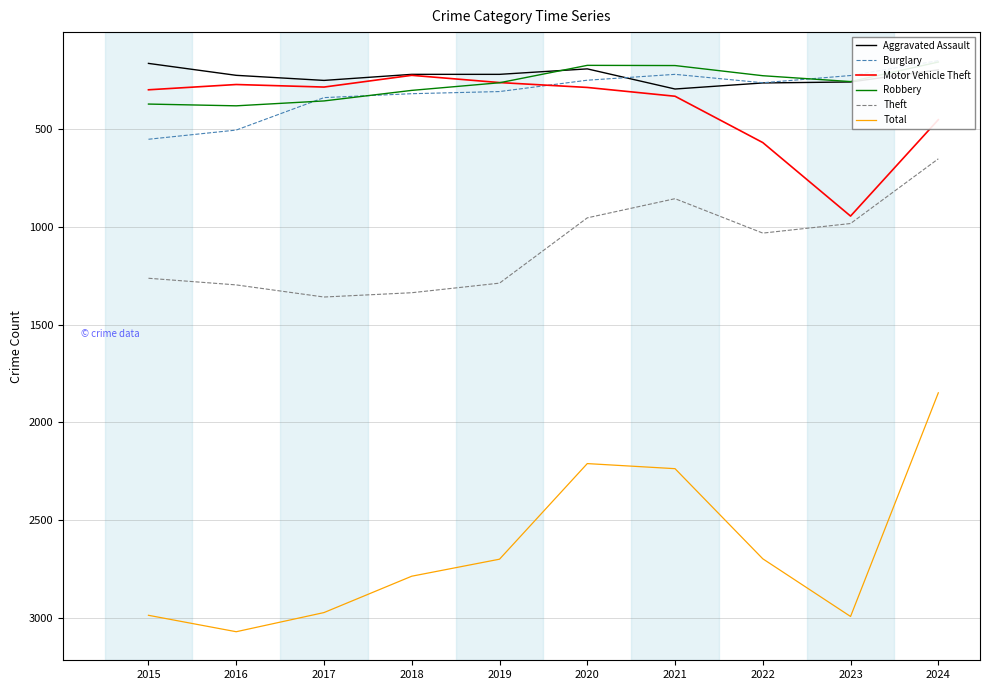

Which series has the largest total across all categories?

Total